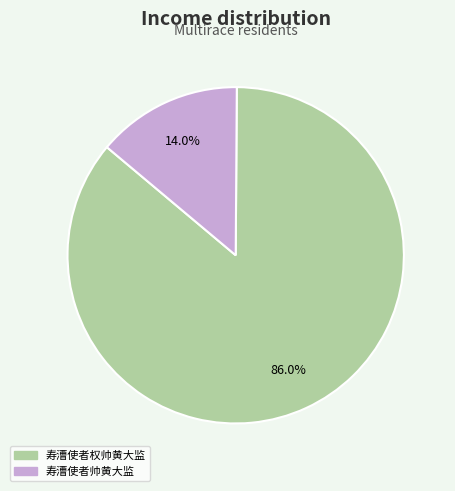

Which slice represents more than half of the pie?

寿漕使者权帅黄大监